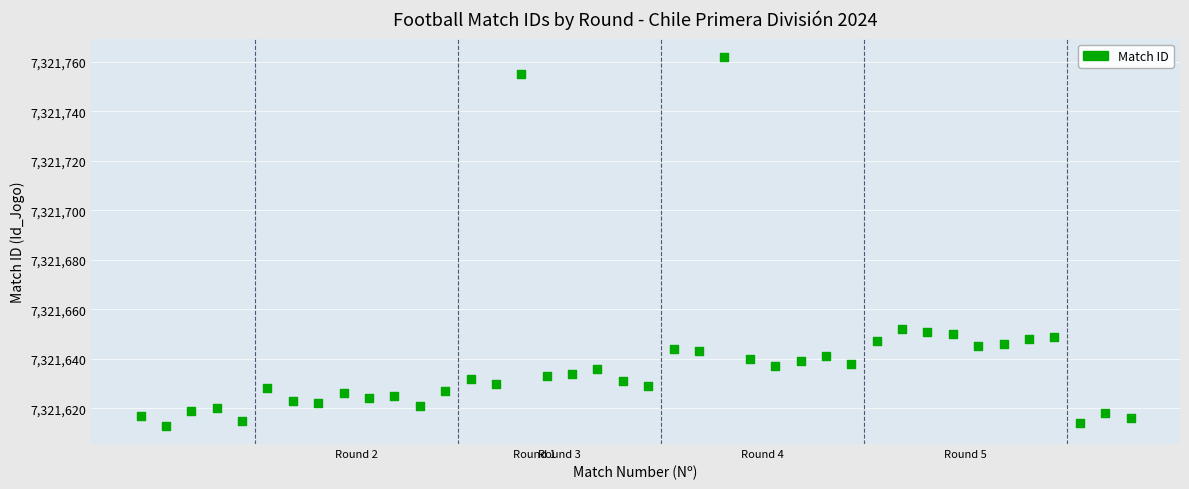

What is the range of Y values (max minus min)?

149